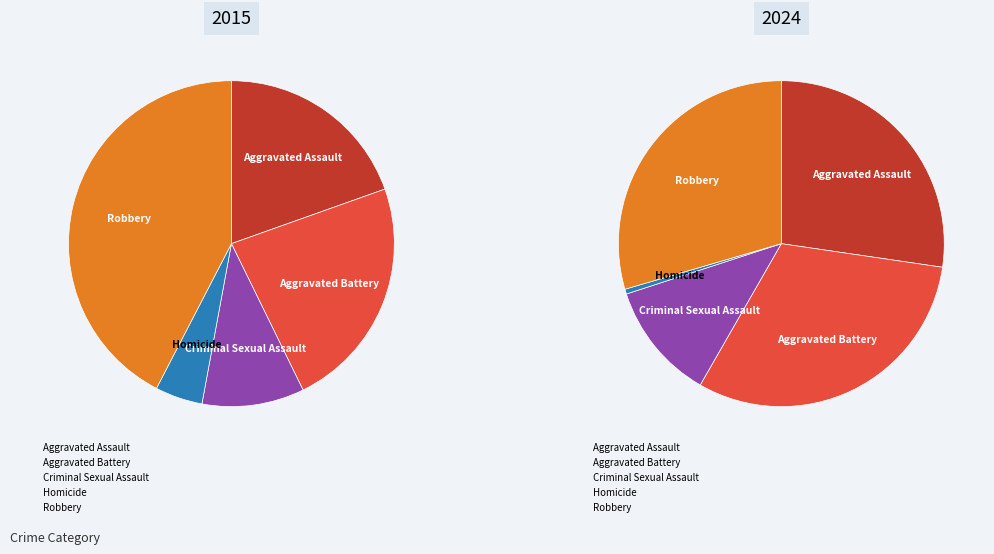

Is there any slice that represents more than half of the pie?

No